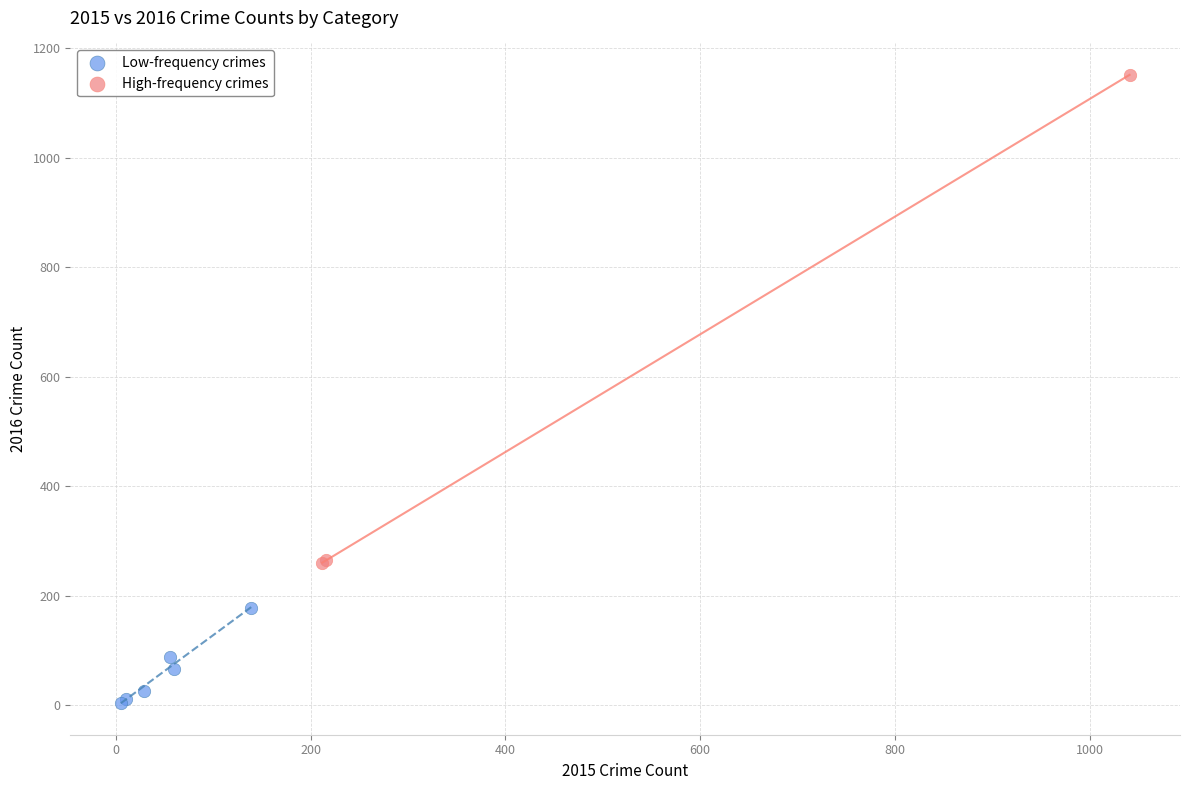

Which series reaches the minimum Y coordinate?

Low-frequency crimes